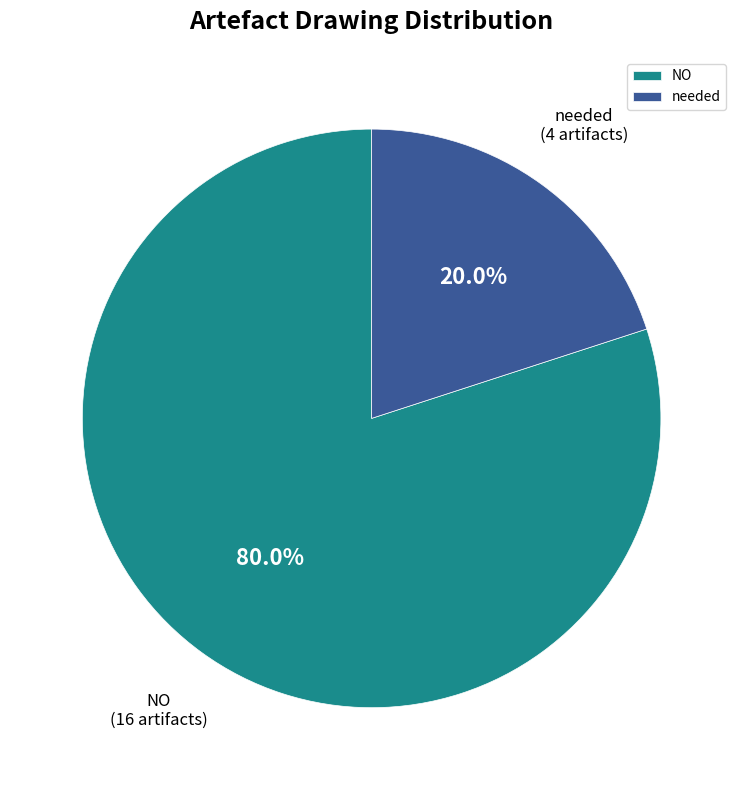

Is NO the majority of the pie?

Yes